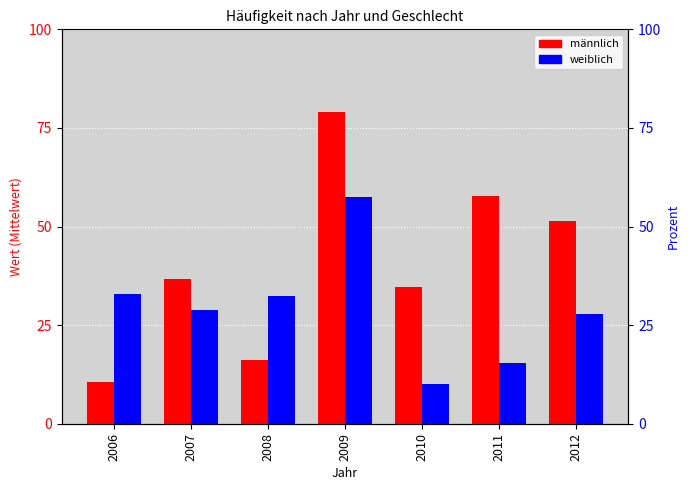

At which label does weiblich first exceed 28?

2006